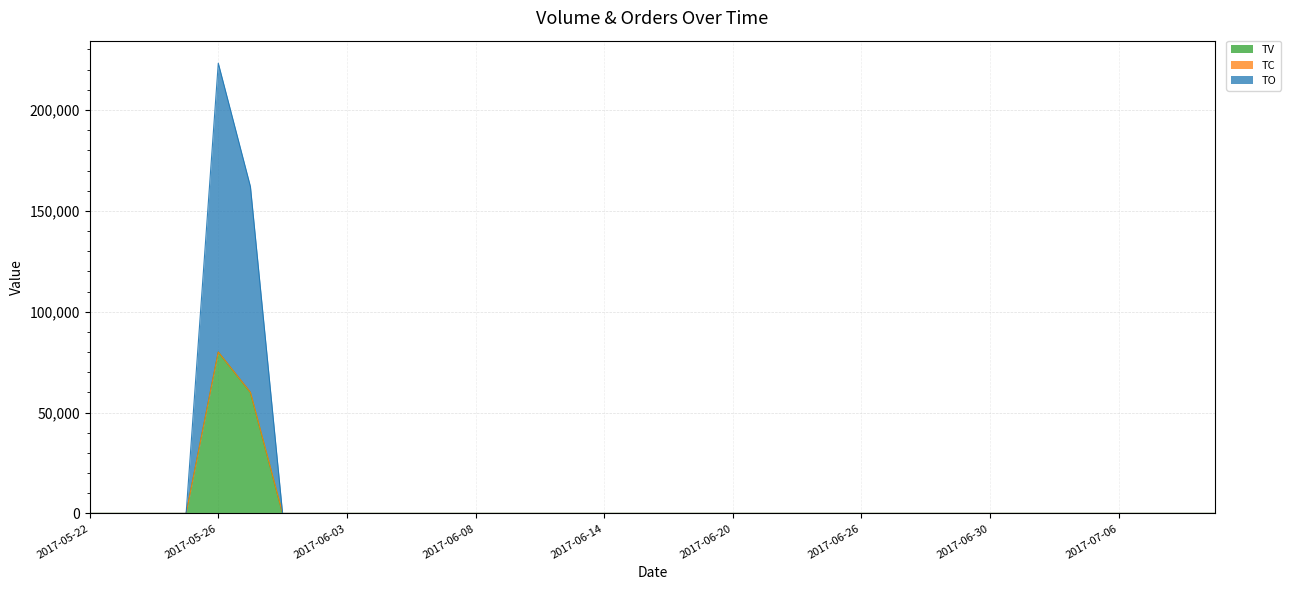

What is the maximum value for TV?

80000